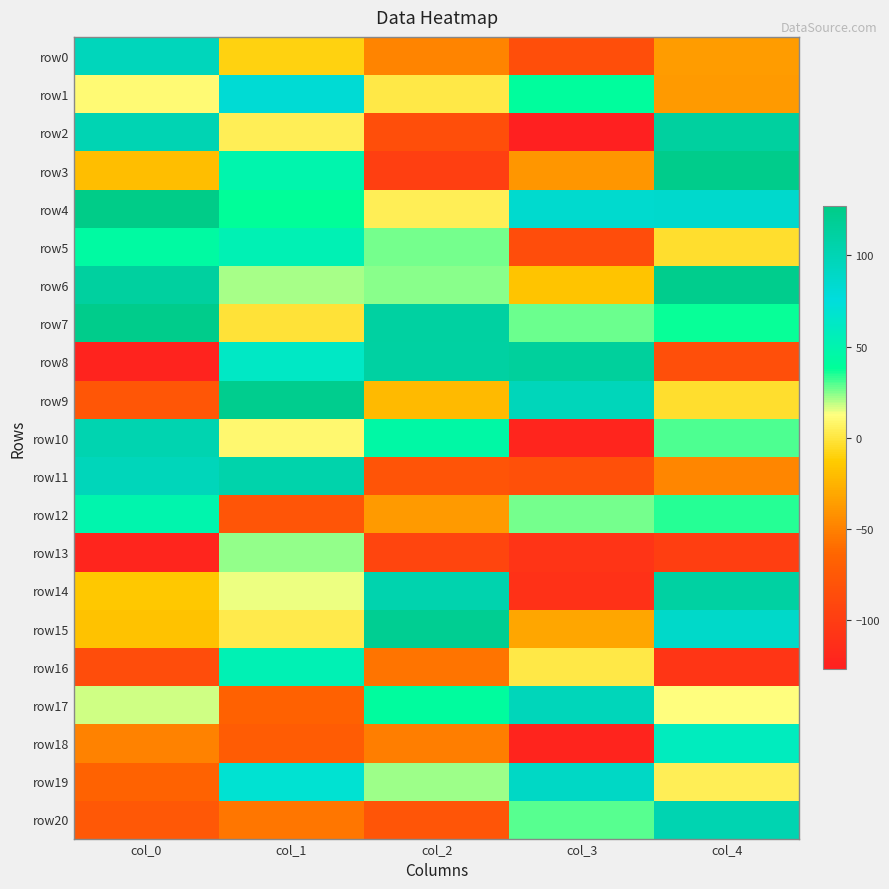

Reading right to left, what are all the values shown in this chart?

row0: col_4=-36	col_3=-85	col_2=-48	col_1=-9	col_0=96
row1: col_4=-37	col_3=40	col_2=1	col_1=81	col_0=10
row2: col_4=113	col_3=-127	col_2=-85	col_1=4	col_0=101
row3: col_4=125	col_3=-39	col_2=-98	col_1=49	col_0=-19
row4: col_4=86	col_3=85	col_2=4	col_1=38	col_0=127
row5: col_4=-3	col_3=-86	col_2=26	col_1=53	col_0=43
row6: col_4=124	col_3=-16	col_2=24	col_1=21	col_0=113
row7: col_4=37	col_3=27	col_2=112	col_1=-1	col_0=125
row8: col_4=-84	col_3=115	col_2=111	col_1=63	col_0=-124
row9: col_4=-3	col_3=97	col_2=-21	col_1=123	col_0=-77
row10: col_4=30	col_3=-122	col_2=45	col_1=9	col_0=103
row11: col_4=-47	col_3=-83	col_2=-79	col_1=106	col_0=97
row12: col_4=34	col_3=26	col_2=-37	col_1=-78	col_0=49
row13: col_4=-99	col_3=-108	col_2=-93	col_1=23	col_0=-122
row14: col_4=111	col_3=-111	col_2=104	col_1=14	col_0=-14
row15: col_4=88	col_3=-31	col_2=121	col_1=2	col_0=-17
row16: col_4=-107	col_3=1	col_2=-56	col_1=53	col_0=-86
row17: col_4=12	col_3=97	col_2=41	col_1=-67	col_0=17
row18: col_4=59	col_3=-123	col_2=-51	col_1=-72	col_0=-49
row19: col_4=4	col_3=90	col_2=22	col_1=70	col_0=-66
row20: col_4=102	col_3=29	col_2=-78	col_1=-55	col_0=-76